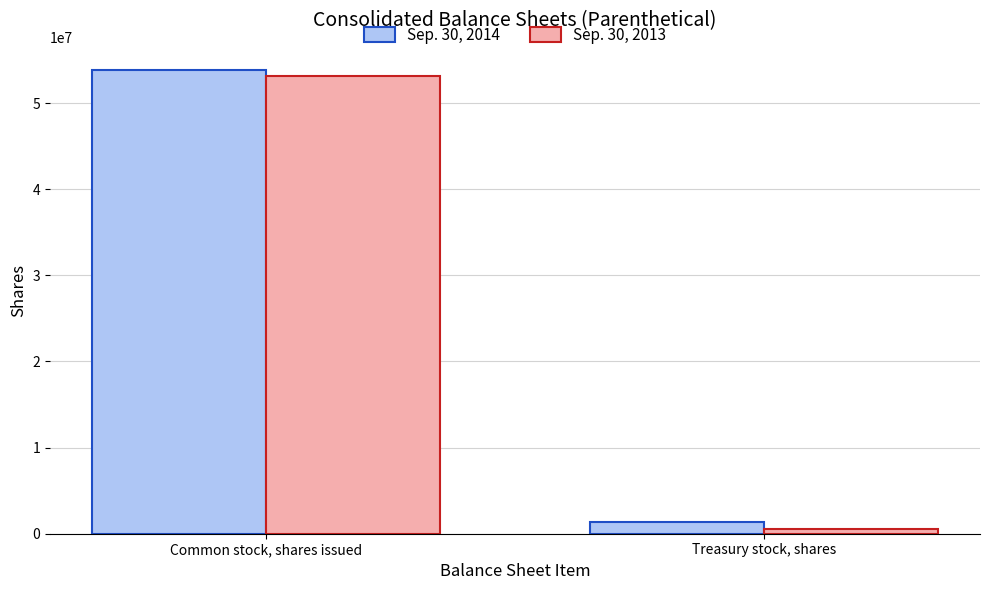

Reading left to right, list all the values displayed in this chart.

Sep. 30, 2014: Common stock, shares issued=53832246	Treasury stock, shares=1415100
Sep. 30, 2013: Common stock, shares issued=53172551	Treasury stock, shares=505400